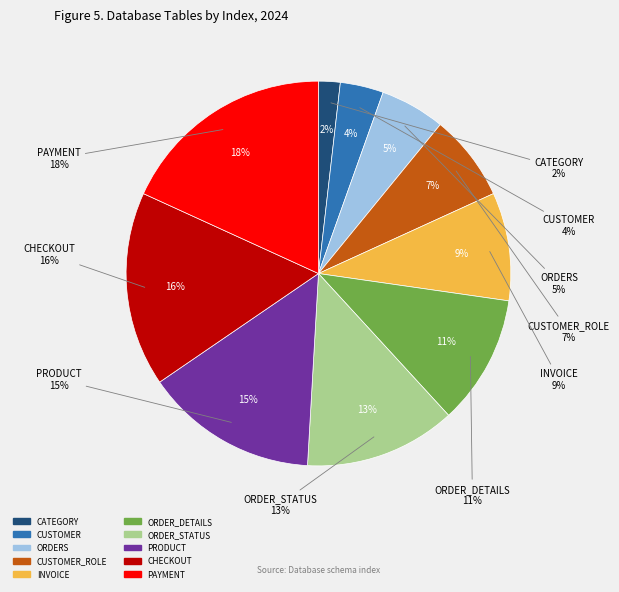

True or false: ORDERS accounts for 5% of the total.

True